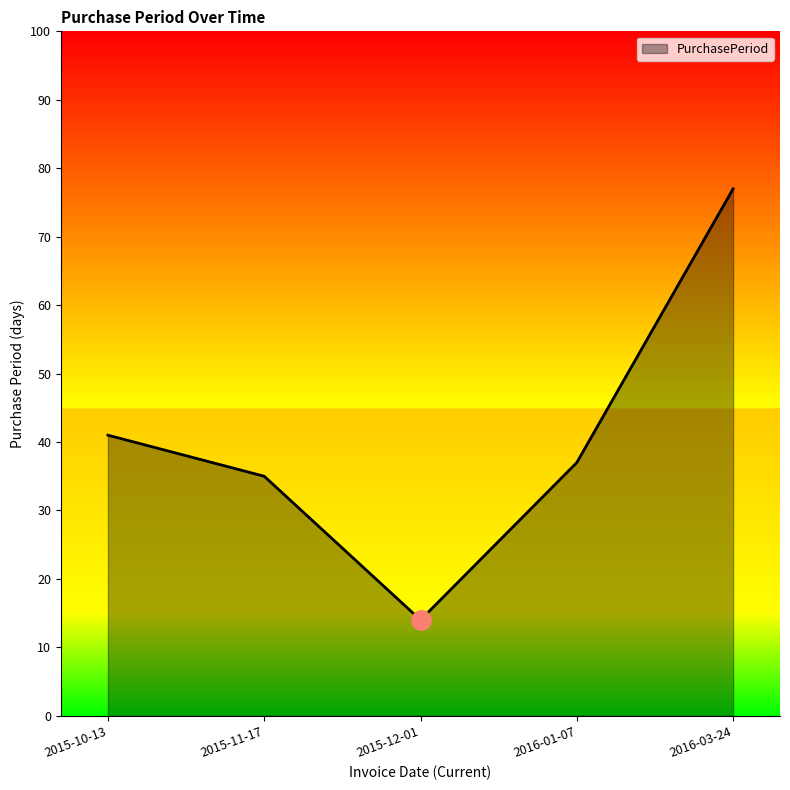

How many categories are shown in the chart?

5